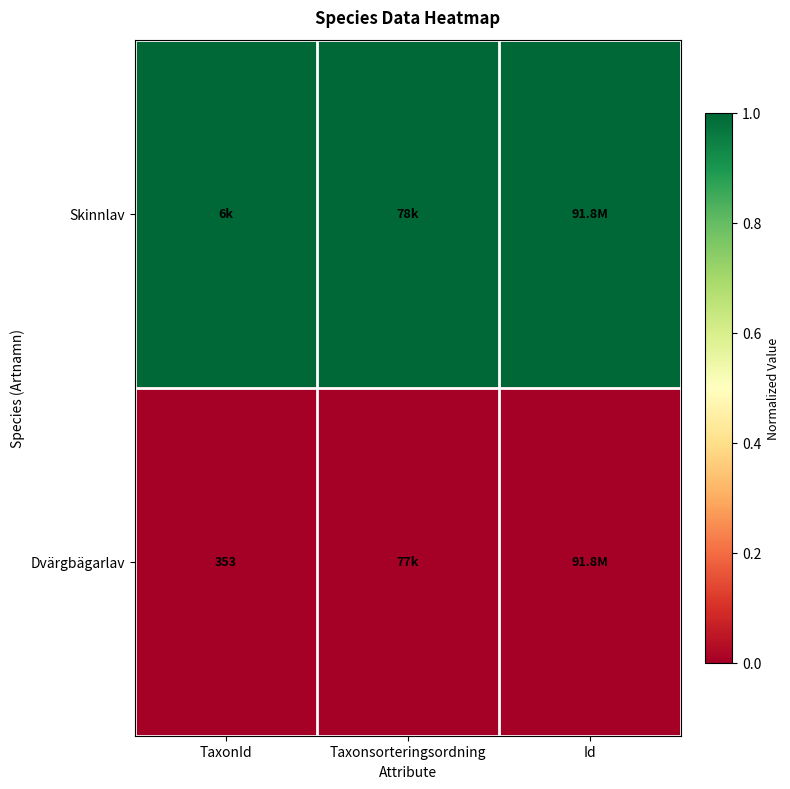

At how many categories does at least one series exceed 0?

3